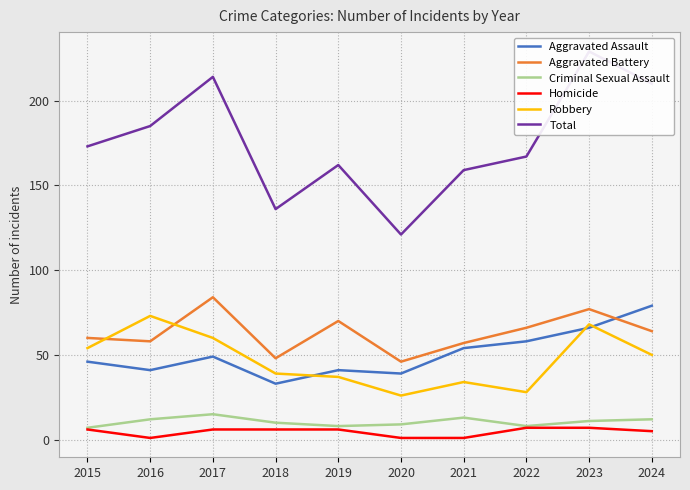

At which label is Criminal Sexual Assault closest to 11?

2023